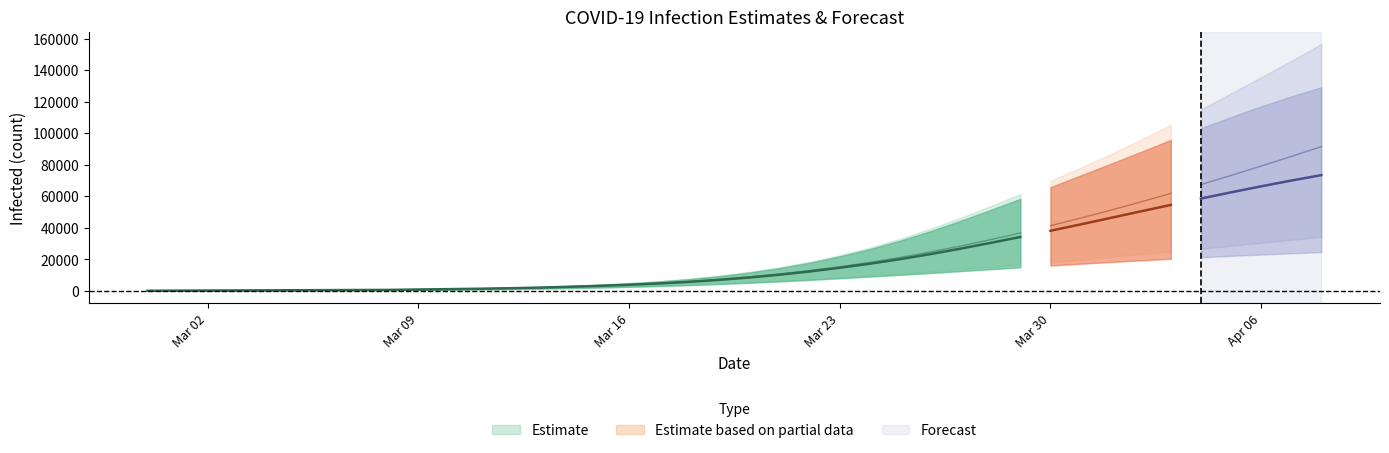

True or false: total_lower and current_lower intersect in this chart.

False